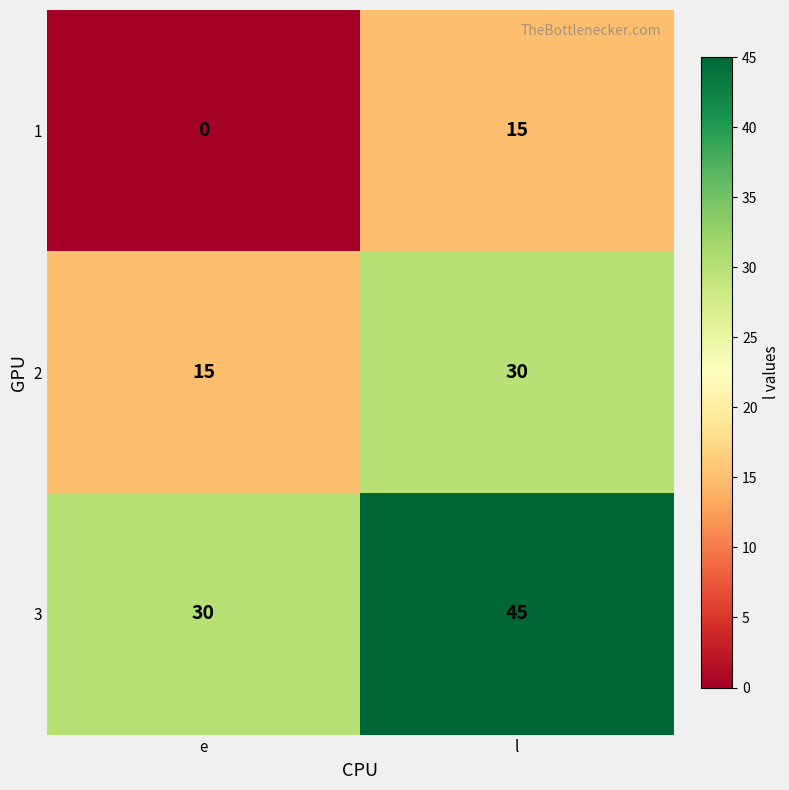

Which series has the largest total across all categories?

3